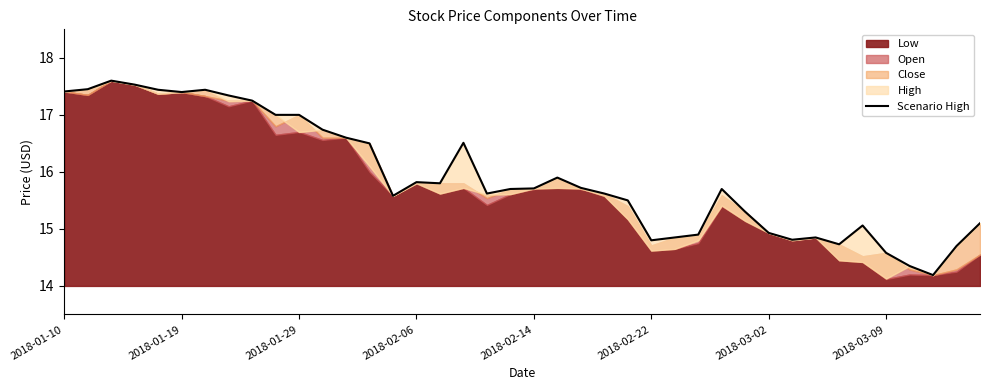

Where does the data first go above 15?

2018-01-10